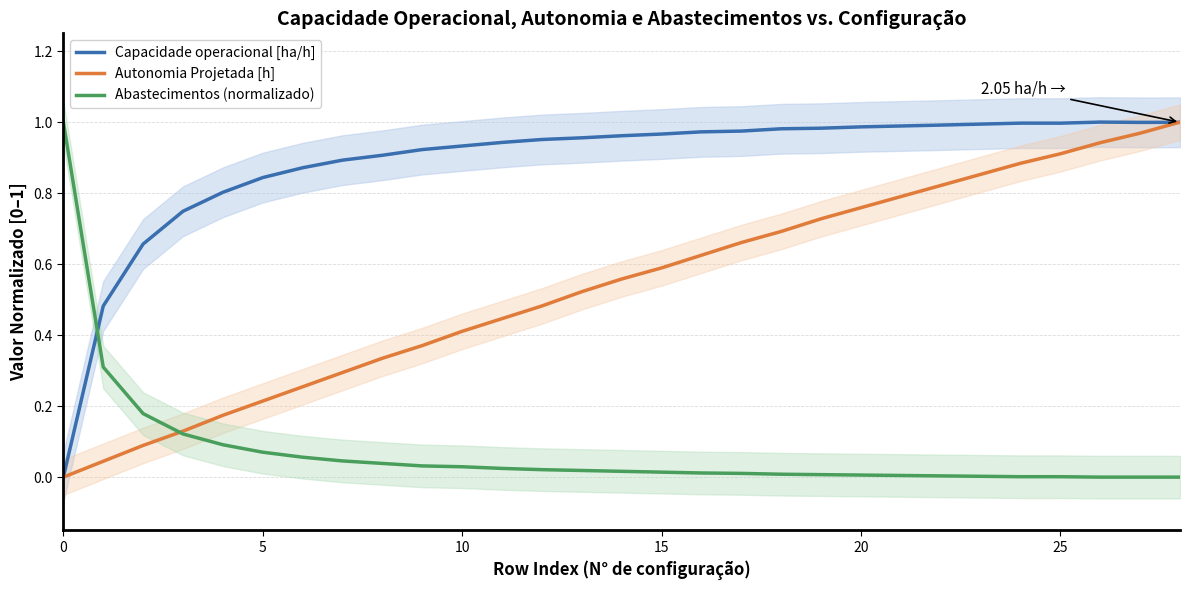

What is the label of the 4th point from the right?

25